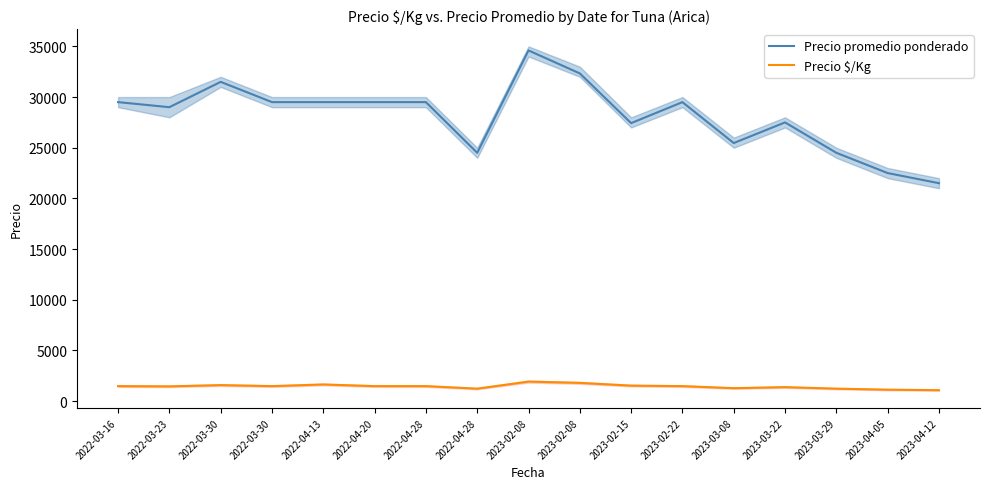

Which series has the largest total across all categories?

Precio promedio ponderado